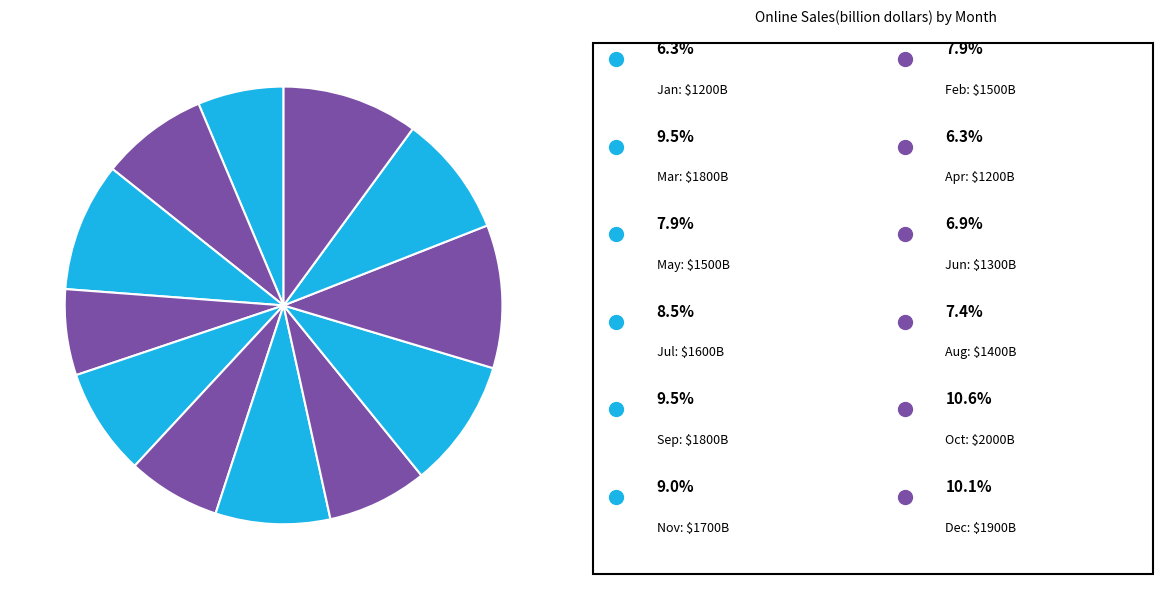

How many segments does this pie chart have?

12